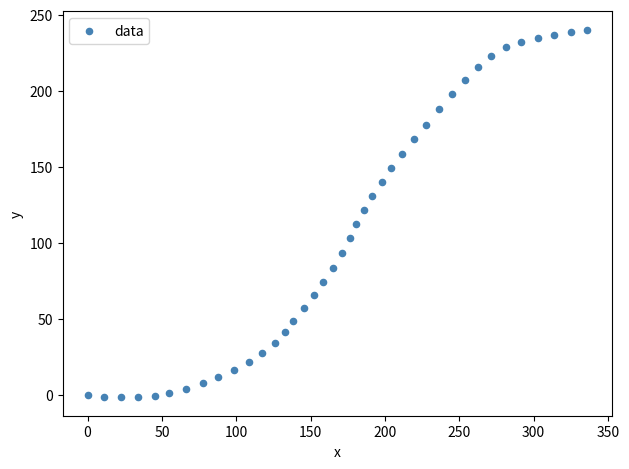

What is the range of X values (max minus min)?

336.2